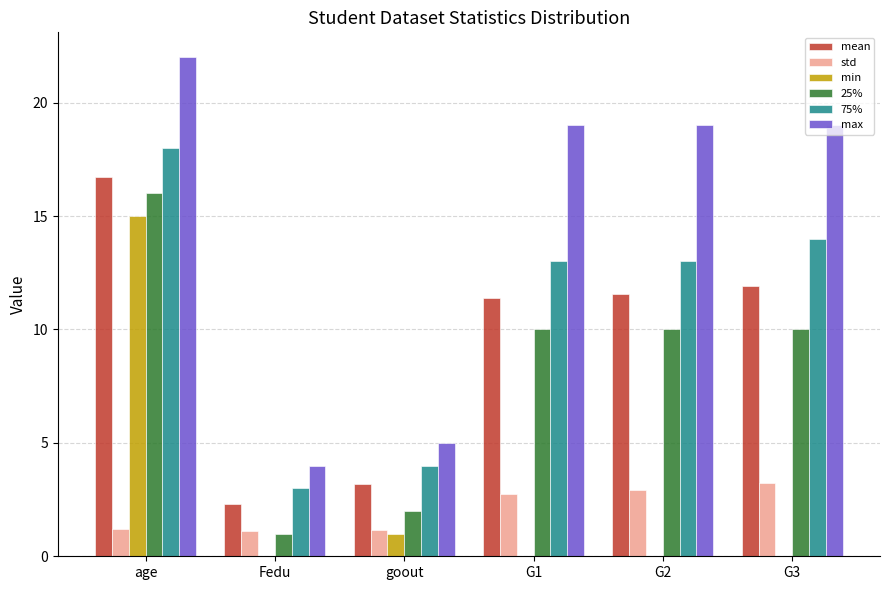

What is the sum of the 25% values at G1 and age?

26.0